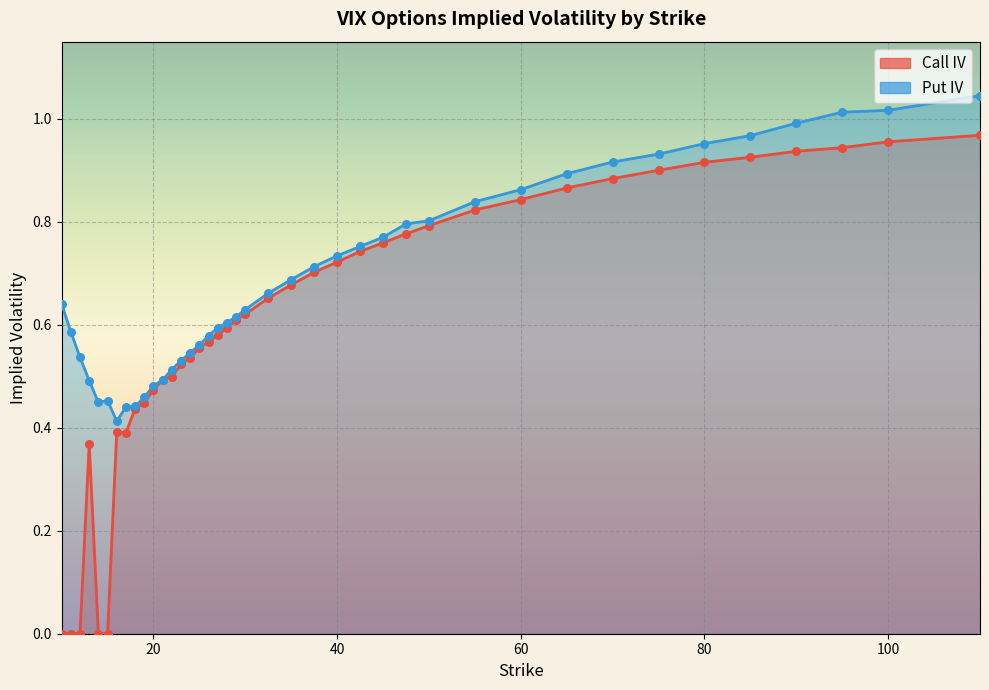

Is the value of Call IV at 21 greater than the value of Put IV at 30?

No